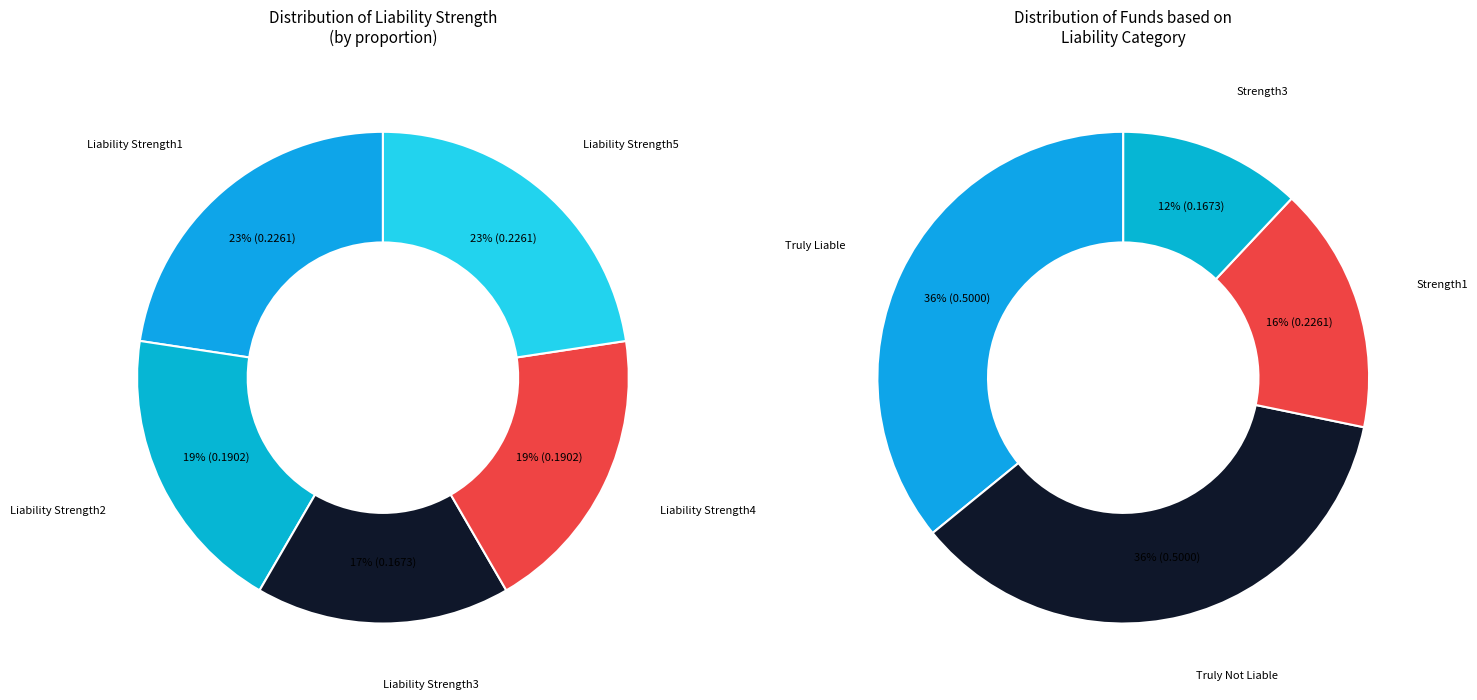

What percentage do Liability Strength5 and Liability Strength4 together represent?

41.6%